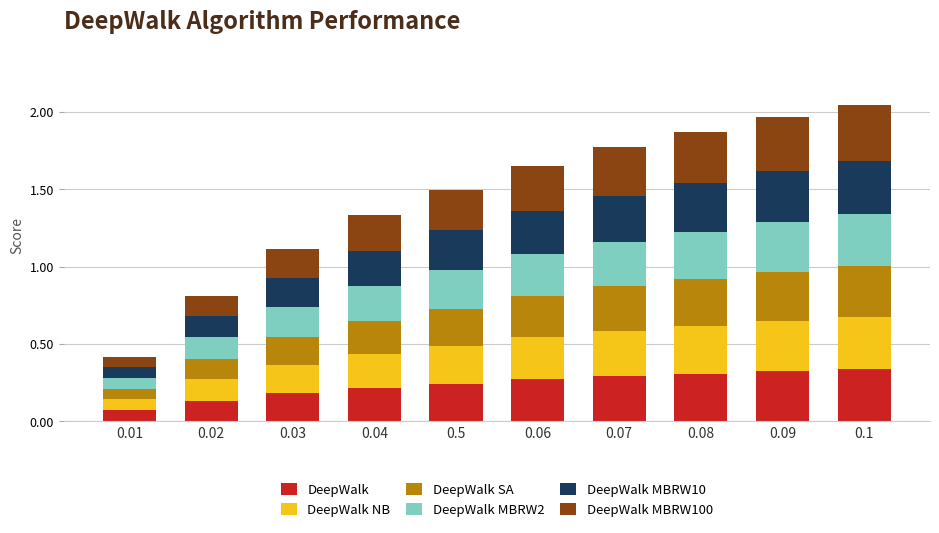

What is the total value across all series at 0.1?

2.0